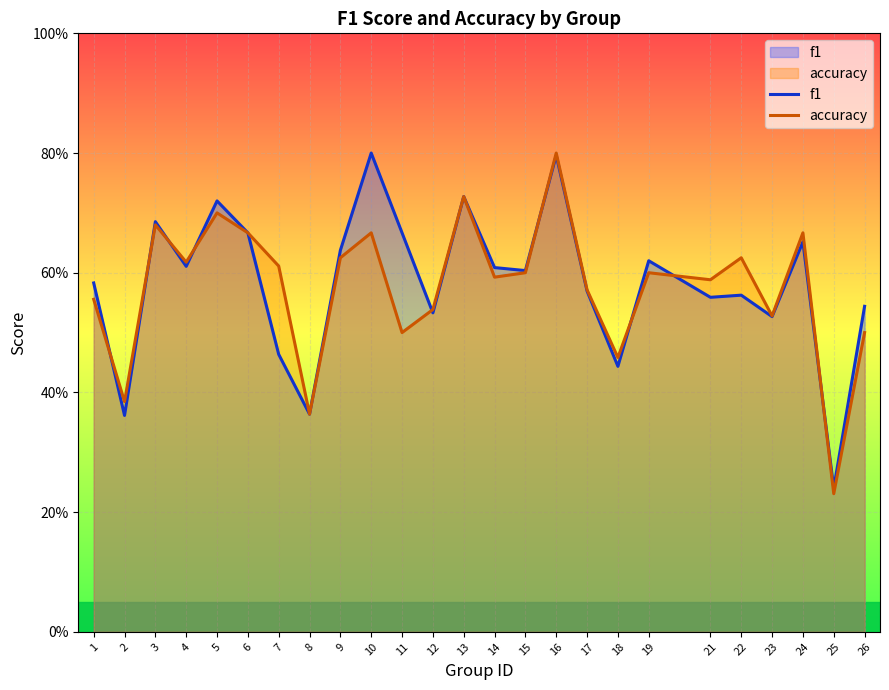

At which category is the sum across all series the highest?

16